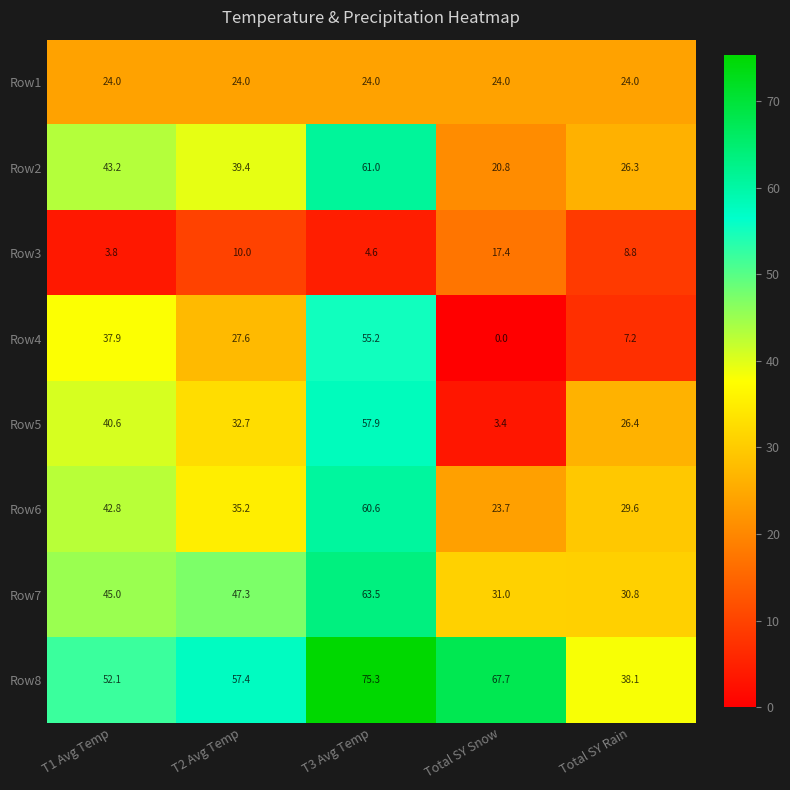

What is the total value across all series at Total SY Rain?

191.2